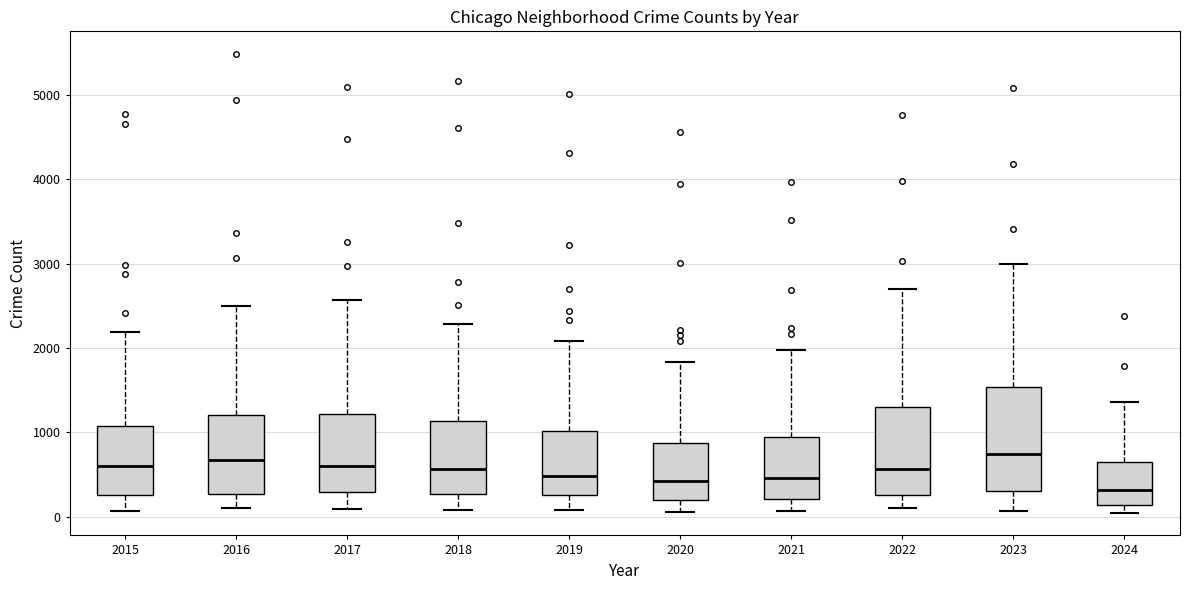

Where does the lower whisker of the box at x = 2019 end on the y-axis? The values are not printed on the chart, so give them approximately, as read against the axis.

100